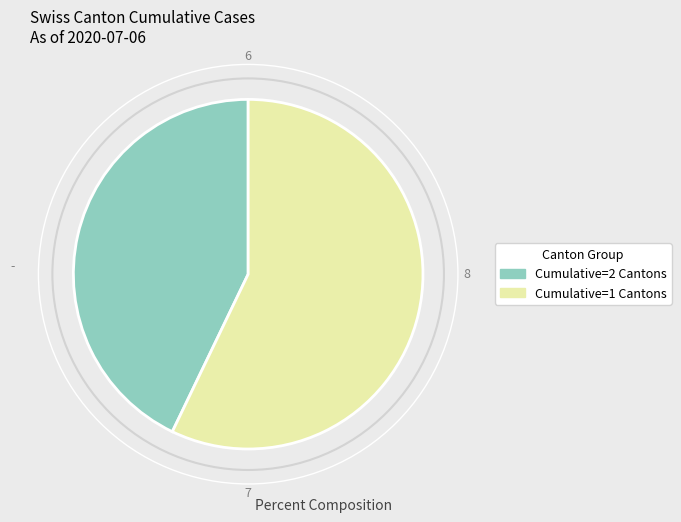

Is there a majority slice in this chart?

Yes